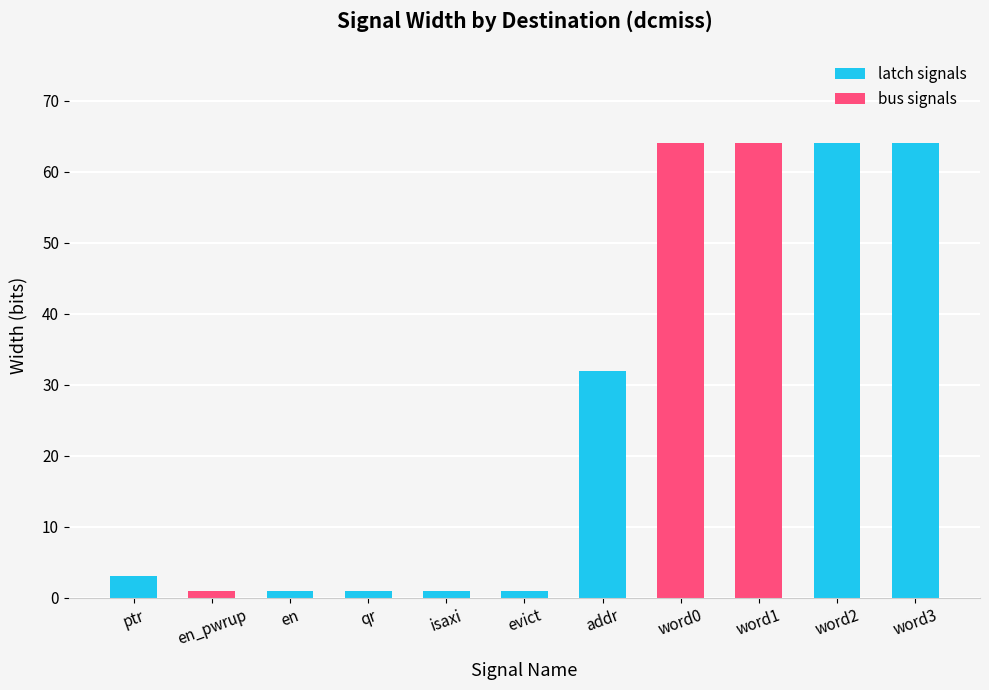

What is the average value?

27